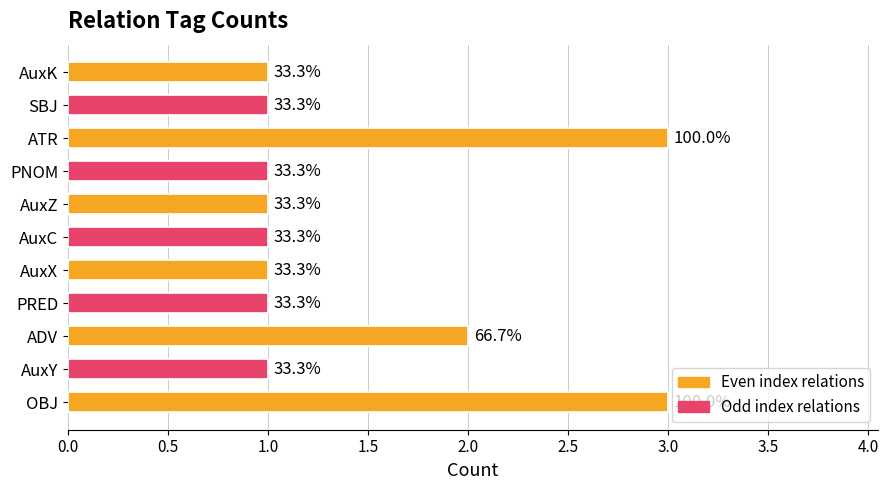

Count the values in the range 1 to 2.

9